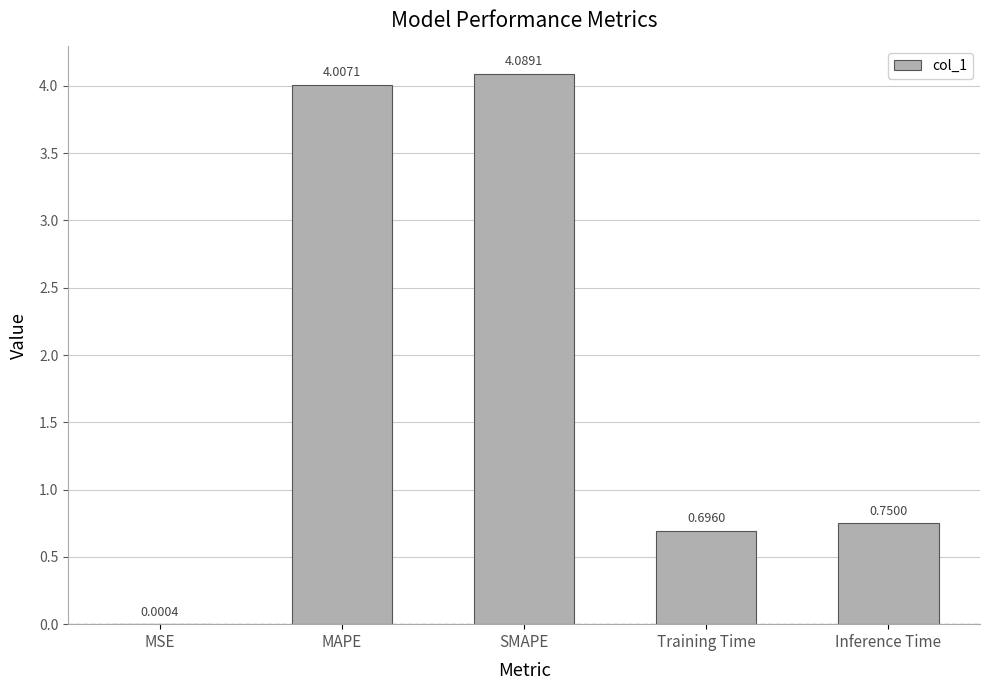

What is the sum of all values?

9.5